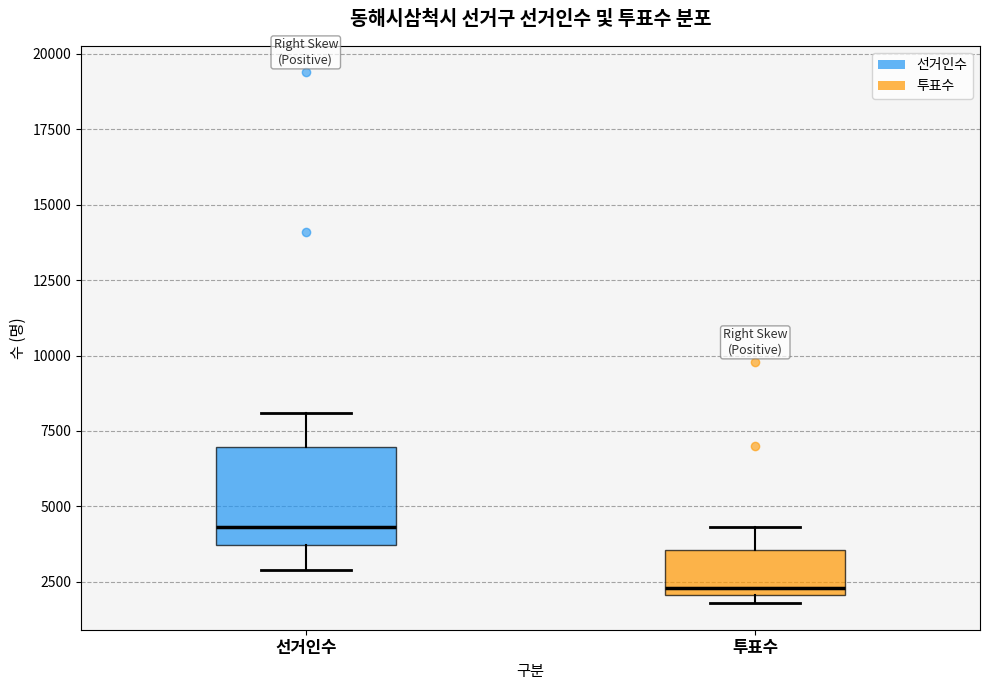

Which box has the highest median line?

선거인수